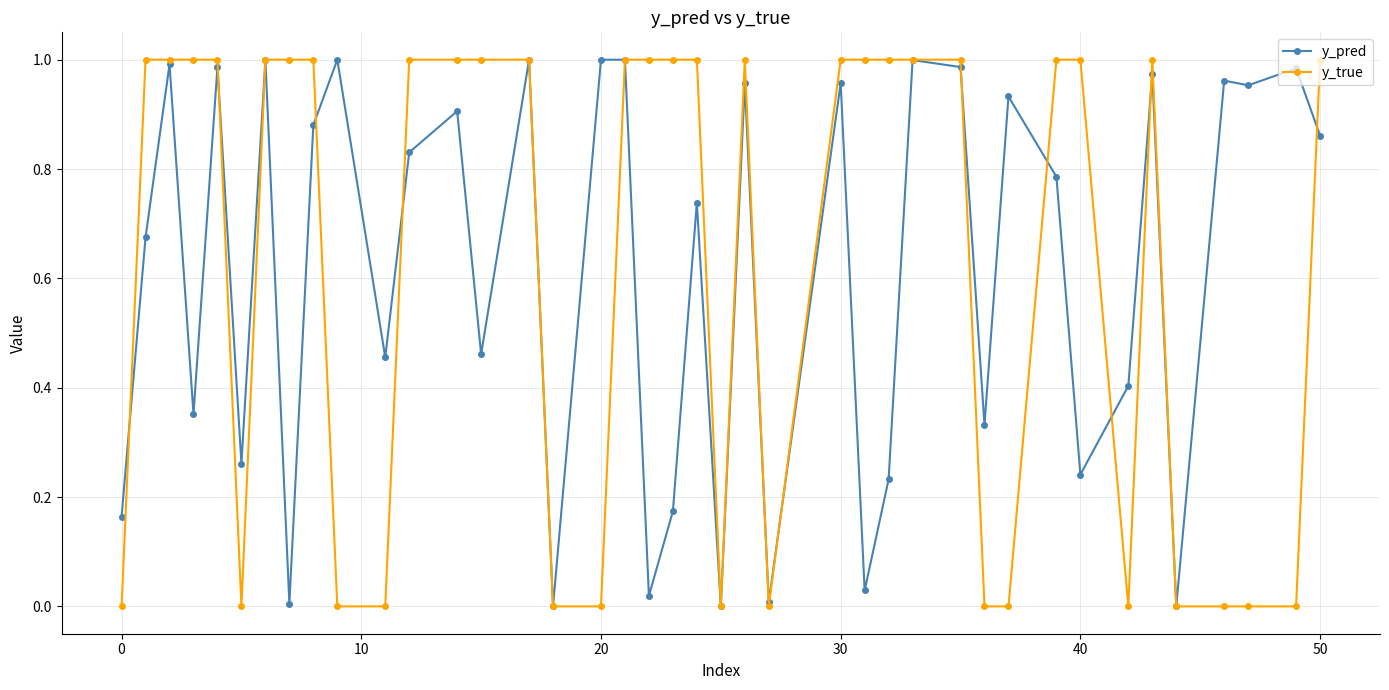

Which series has the widest spread of values?

y_true